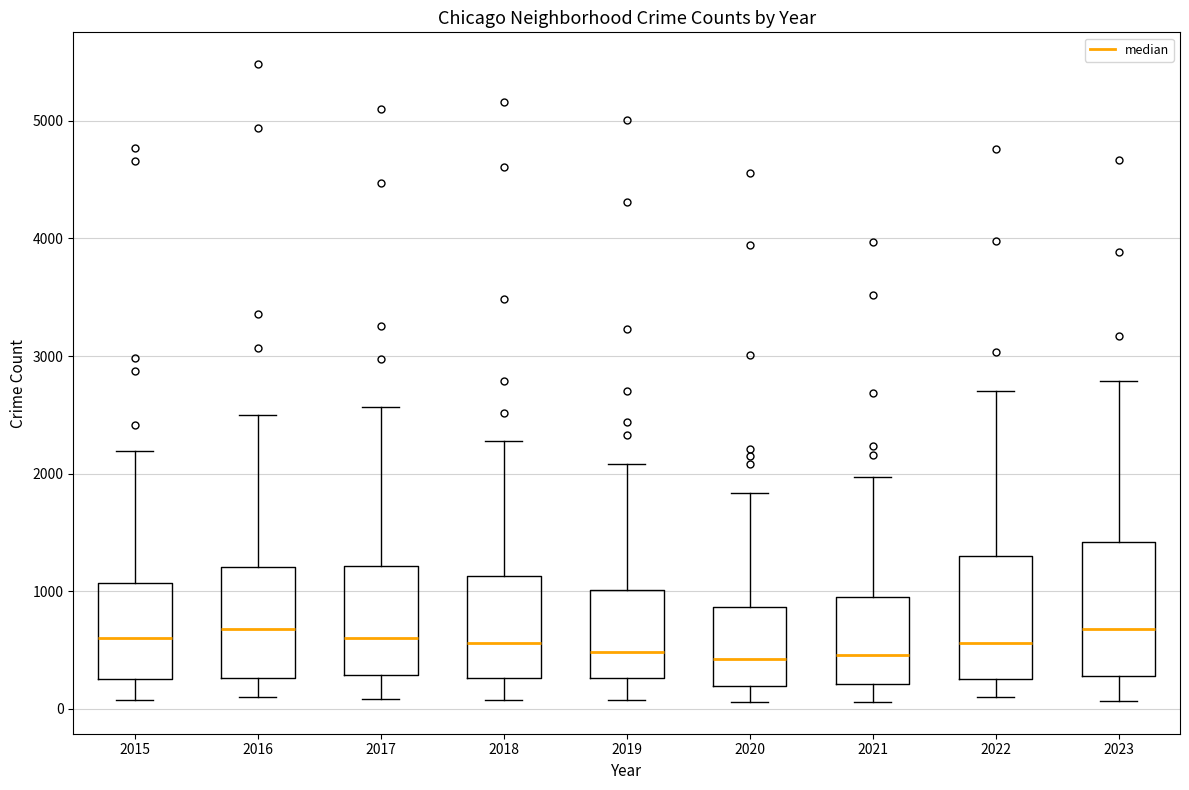

Reading left to right, transcribe this box plot: for each box, give where its median line is, the range the box spans, and where its two whiskers end, as read against the y-axis. The values are not printed on the chart, so give them approximately, as read against the axis.

2015: median 600, box 300 to 1100, whiskers 100 to 2200
2016: median 700, box 300 to 1200, whiskers 100 to 2500
2017: median 600, box 300 to 1200, whiskers 100 to 2600
2018: median 600, box 300 to 1100, whiskers 100 to 2300
2019: median 500, box 300 to 1000, whiskers 100 to 2100
2020: median 400, box 200 to 900, whiskers 100 to 1800
2021: median 500, box 200 to 900, whiskers 100 to 2000
2022: median 600, box 300 to 1300, whiskers 100 to 2700
2023: median 700, box 300 to 1400, whiskers 100 to 2800